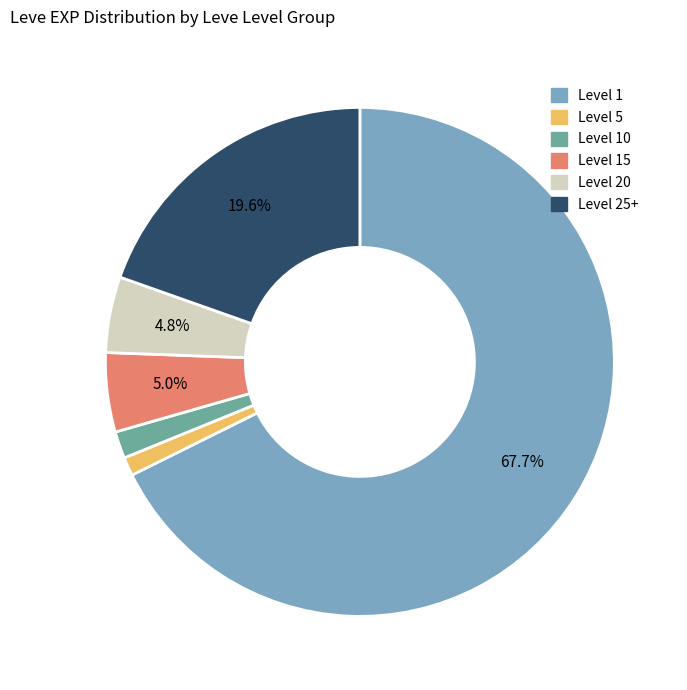

Count the number of slices in the pie.

6